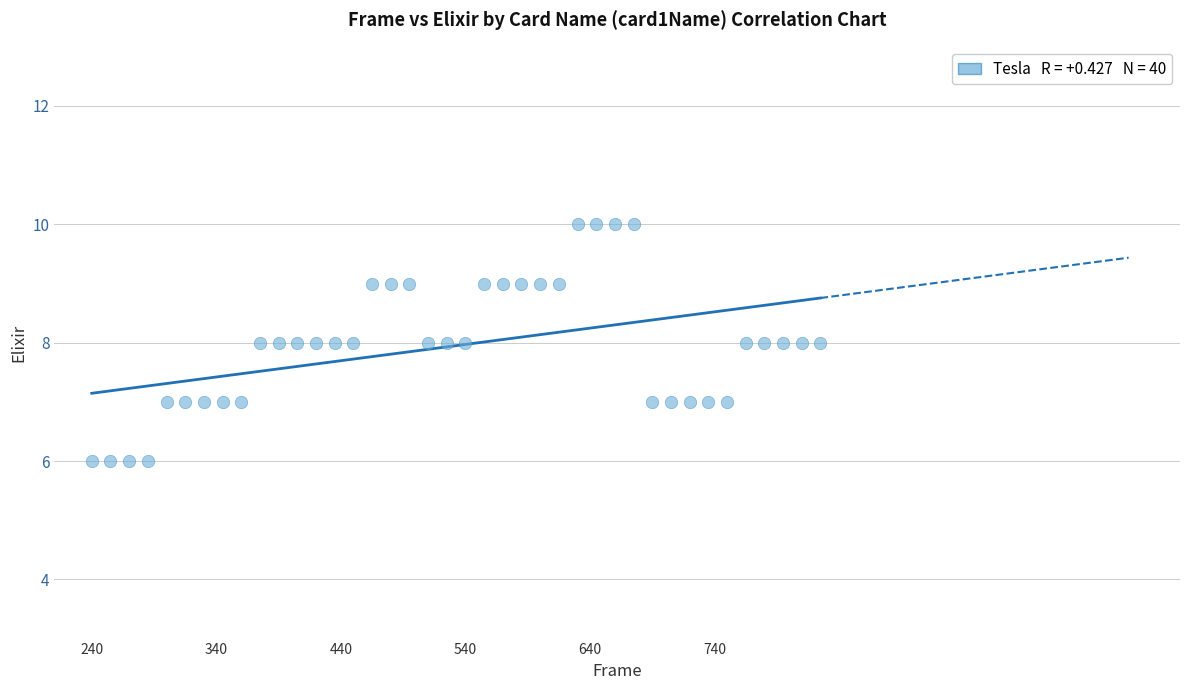

What is the range of X values (max minus min)?

585